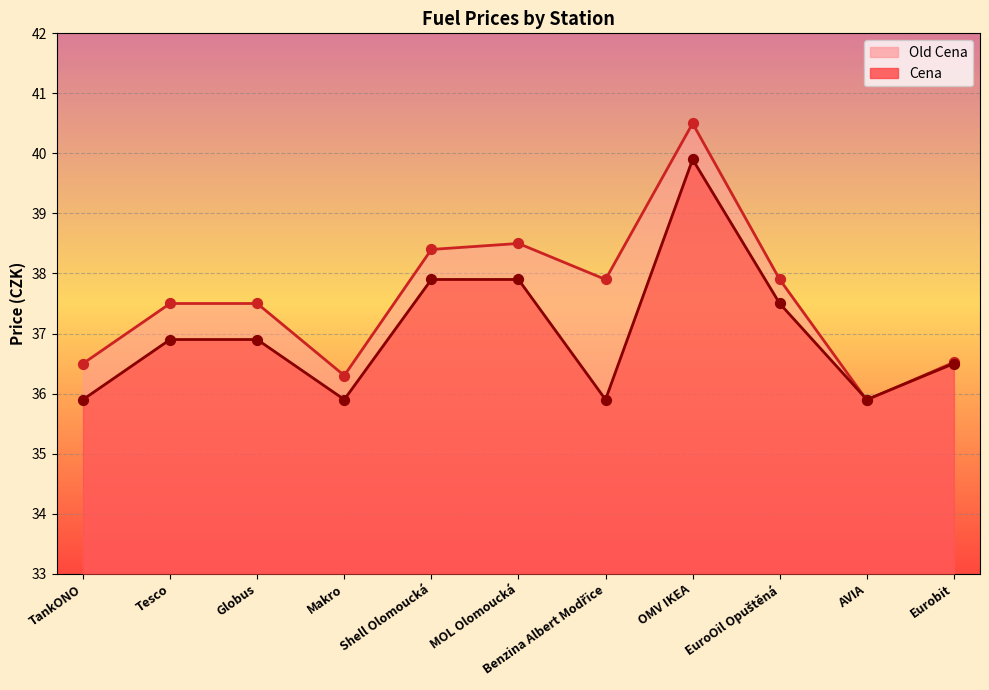

At how many categories does at least one series exceed 40?

1